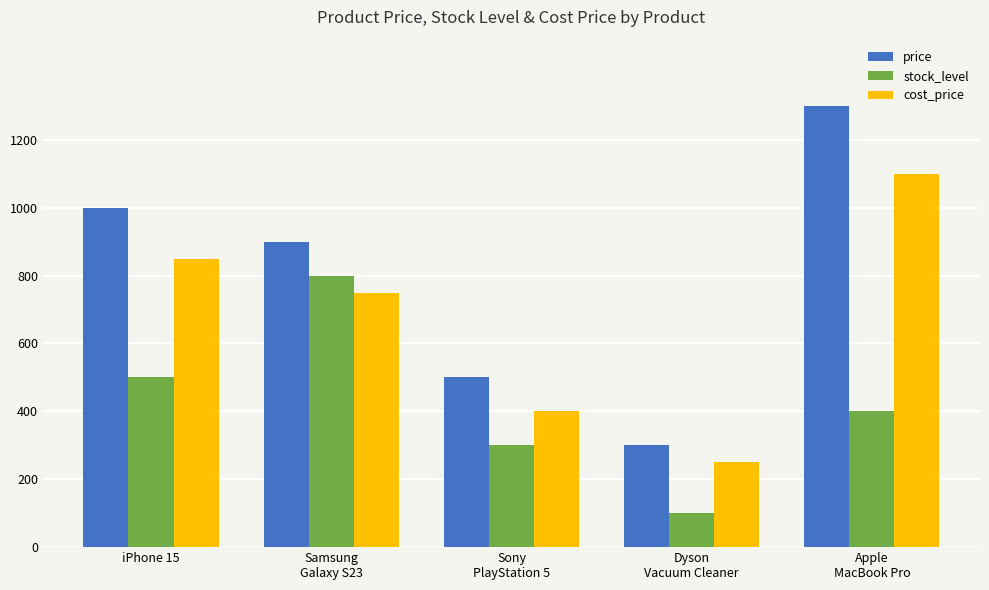

Count the stock_level values in the range 300 to 500.

3